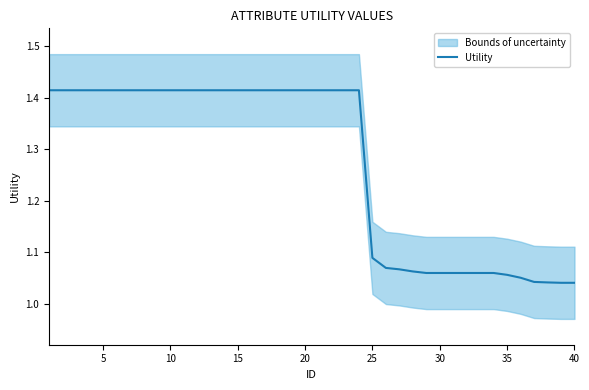

Does the chart have visible grid lines?

No